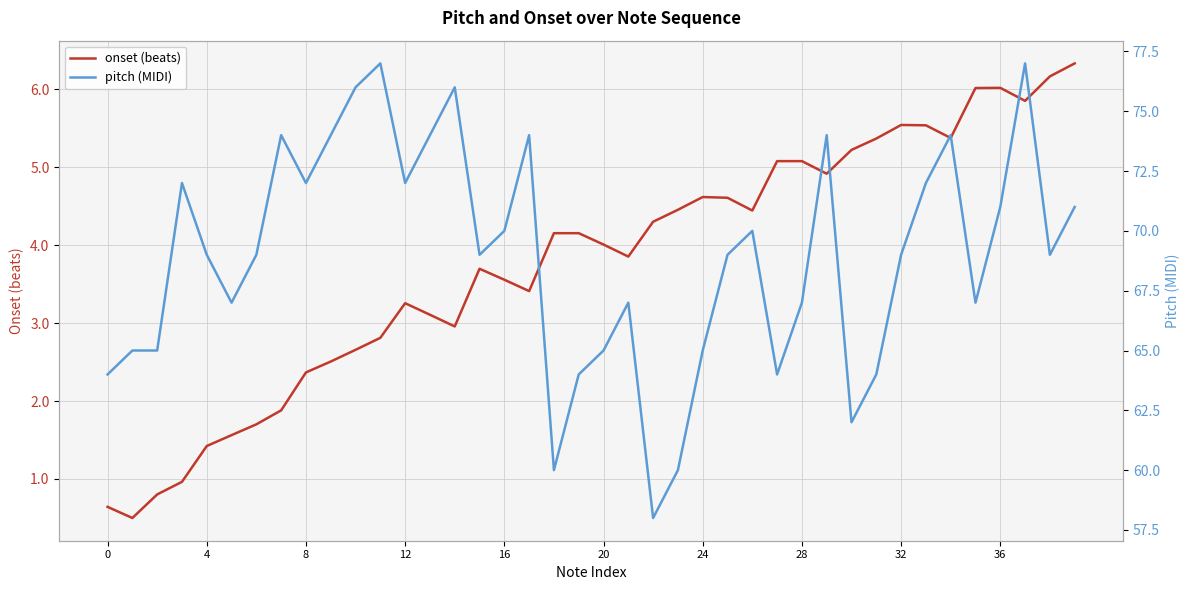

Which series has the largest range (max minus min)?

pitch (MIDI)